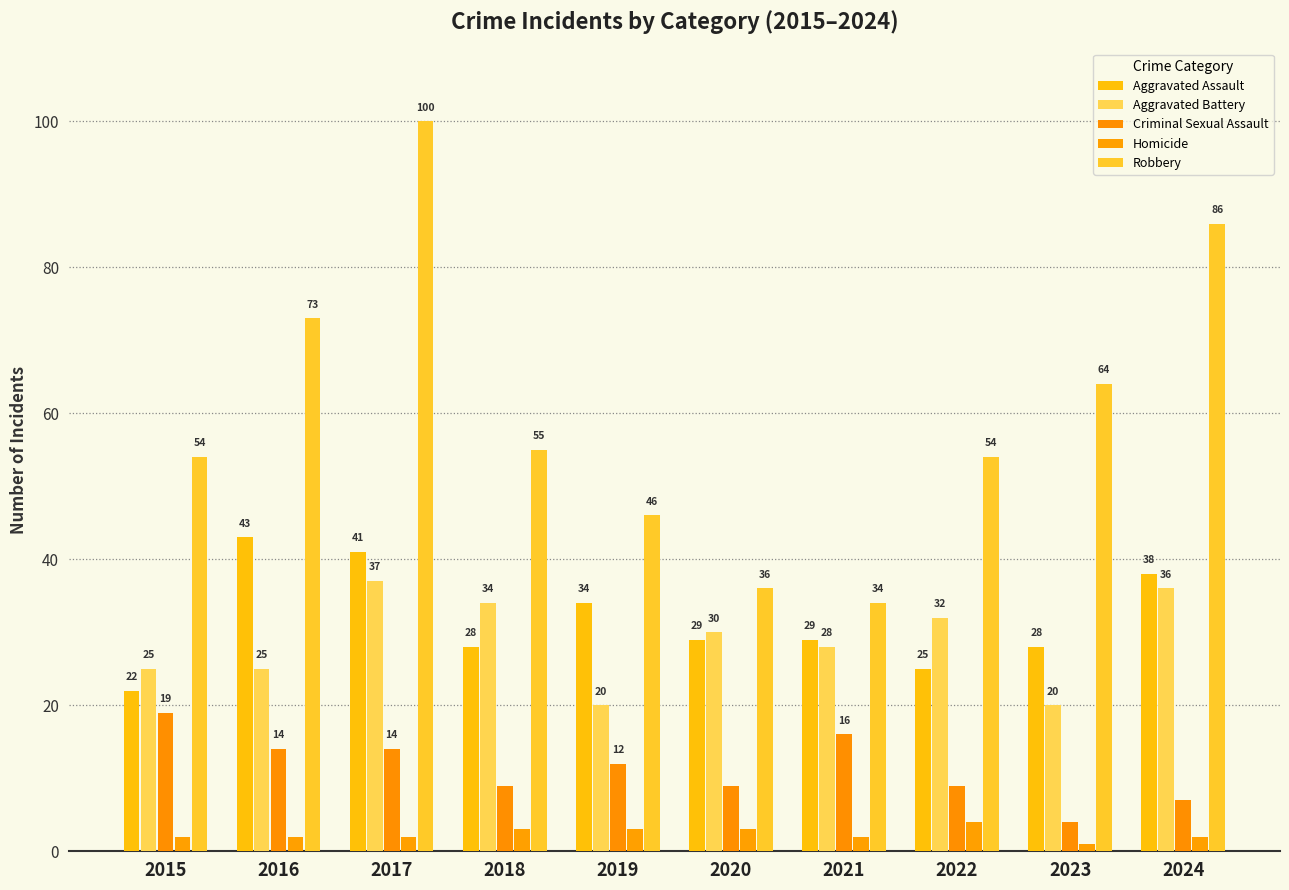

At 2015, list the series in order from largest to smallest.

Robbery, Aggravated Battery, Aggravated Assault, Criminal Sexual Assault, Homicide